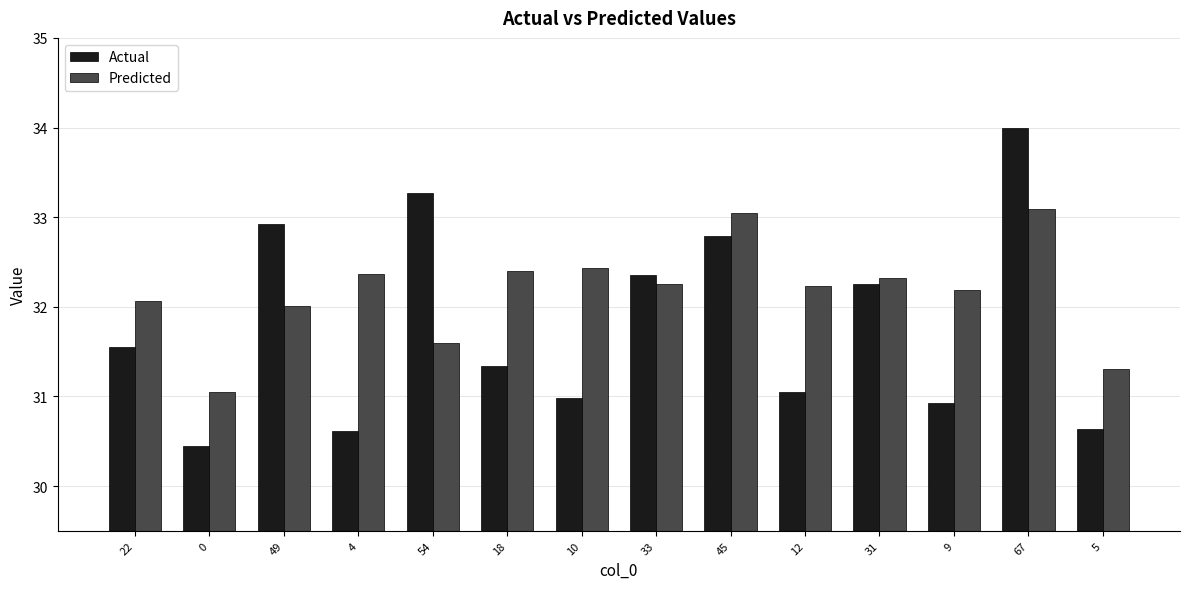

What are all the series names shown in the legend?

Actual, Predicted